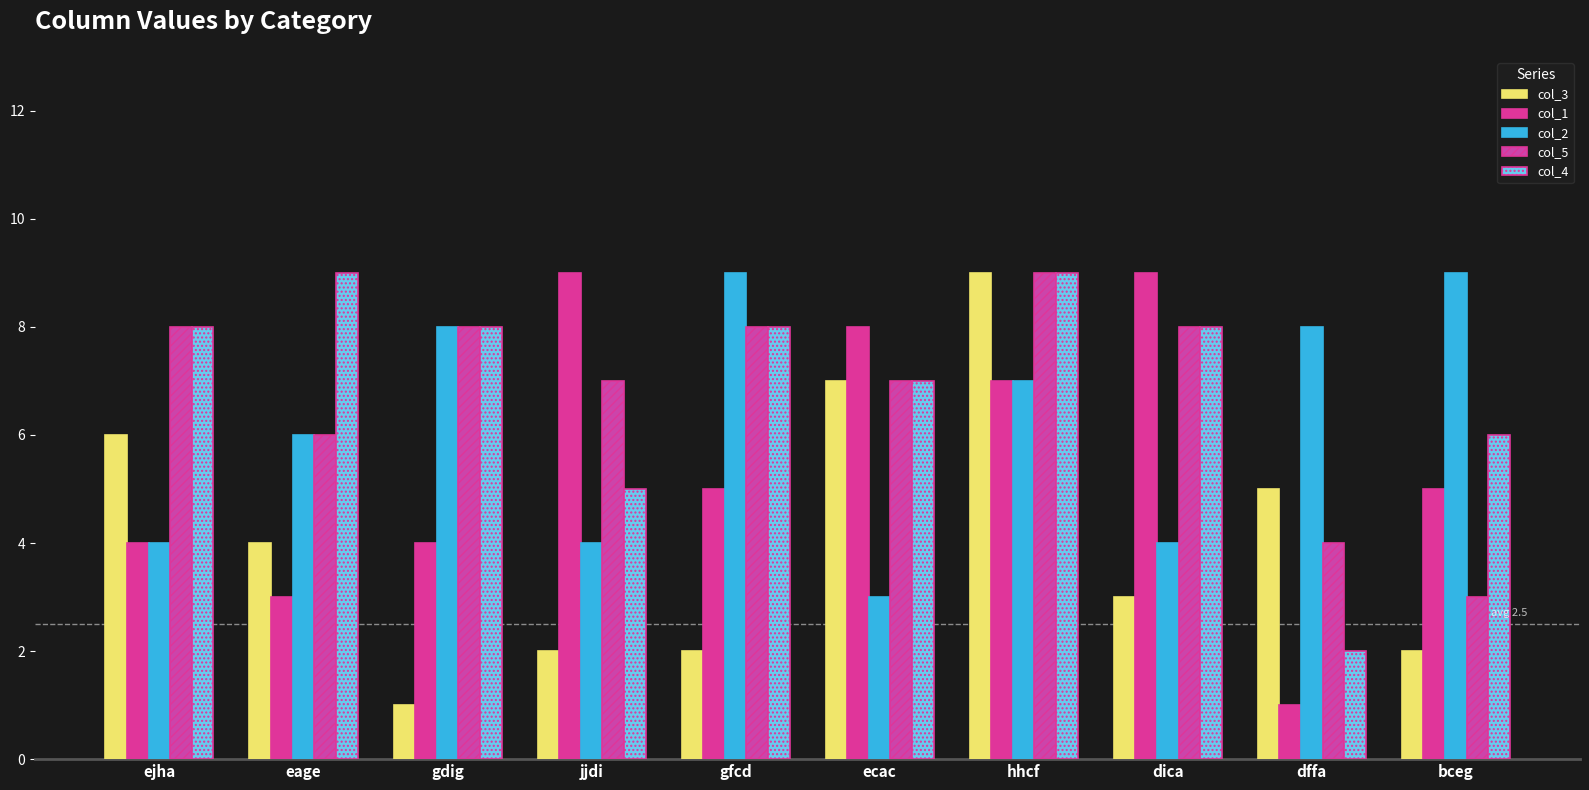

Is it true that col_4 equals 12 at ejha?

False